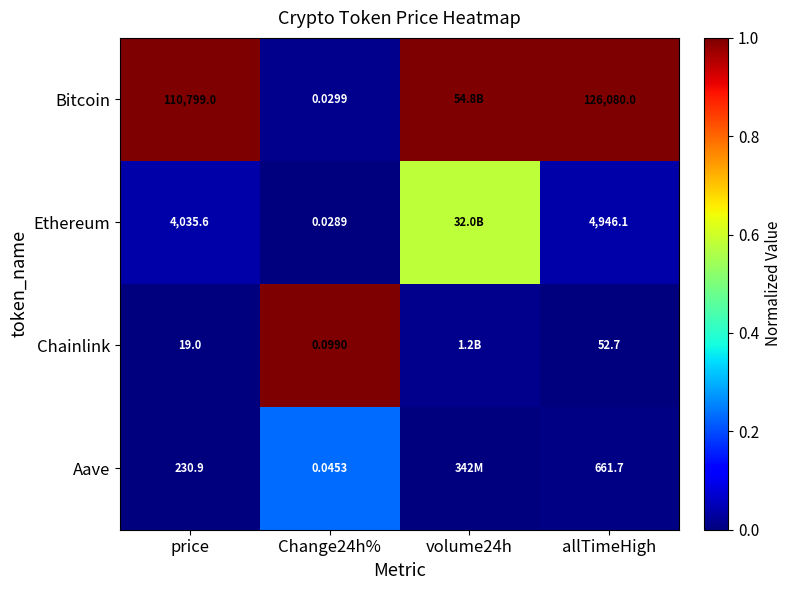

At allTimeHigh, list the series in order from largest to smallest.

Bitcoin, Ethereum, Aave, Chainlink